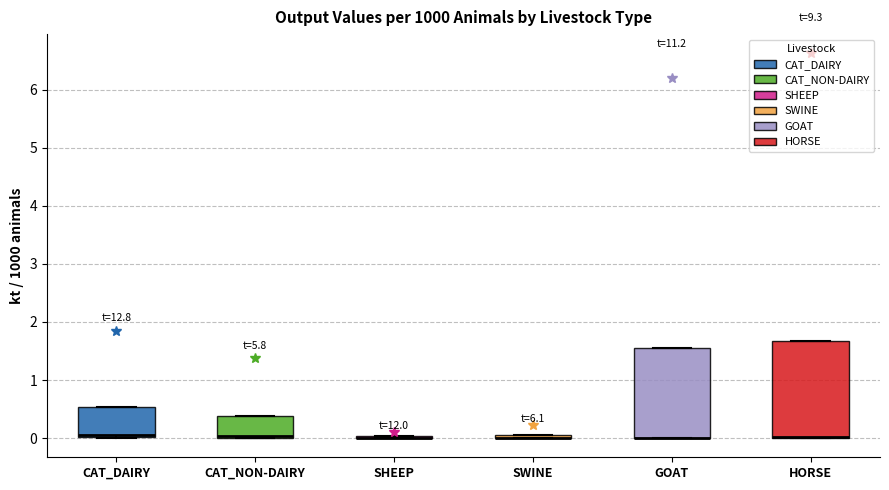

Which box is the tallest, from its lower edge to its upper edge?

HORSE